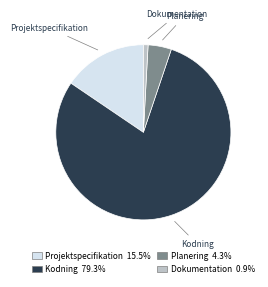

Which category has the biggest portion of the pie?

Kodning